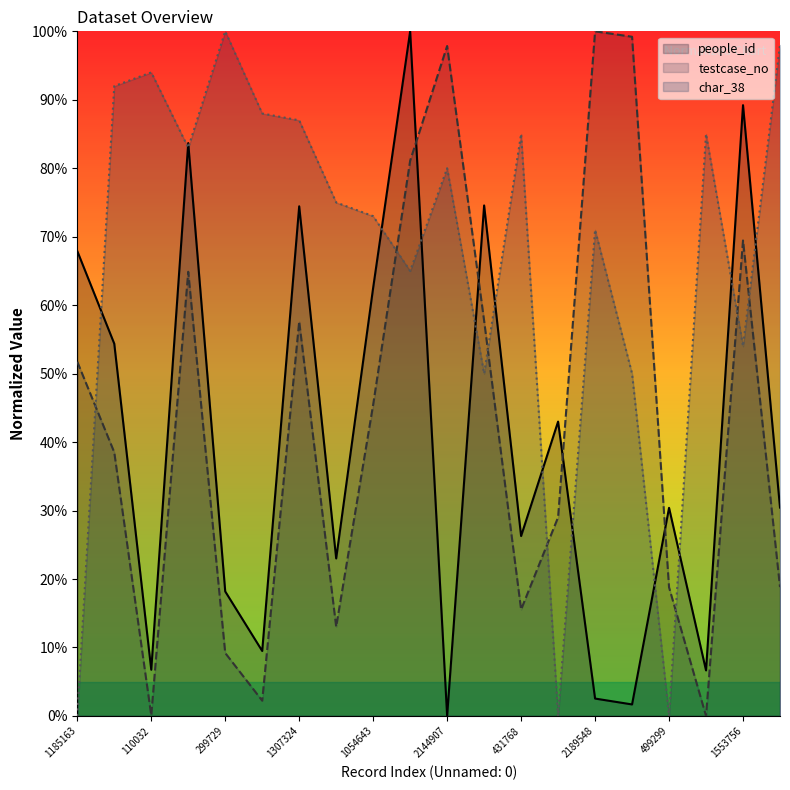

Which series has the largest range (max minus min)?

people_id